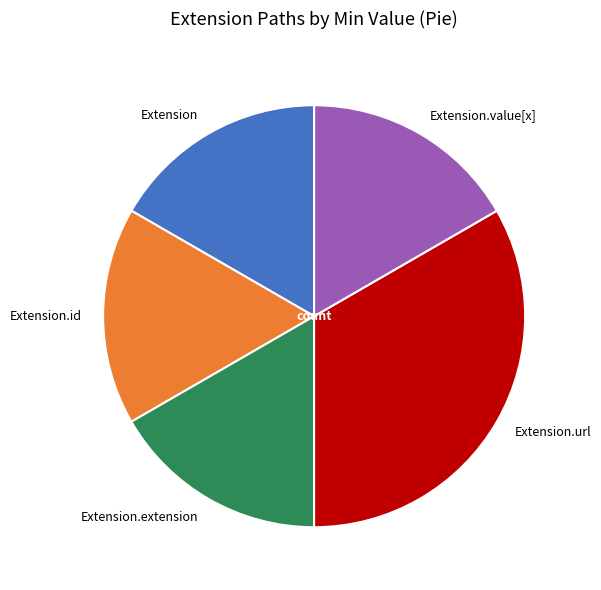

Do Extension and Extension.value[x] together represent more than half of the pie?

No